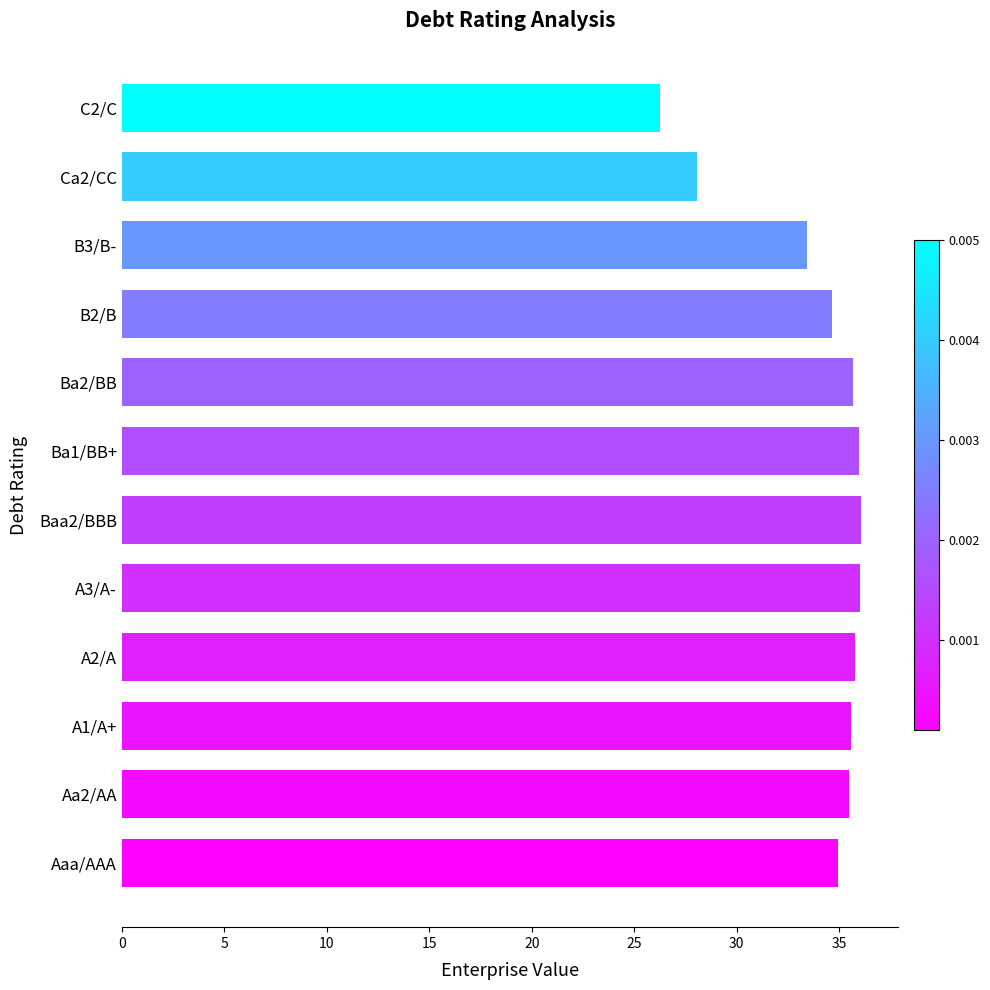

What is the ratio of the value at Ca2/CC to the value at Ba1/BB+?

0.8